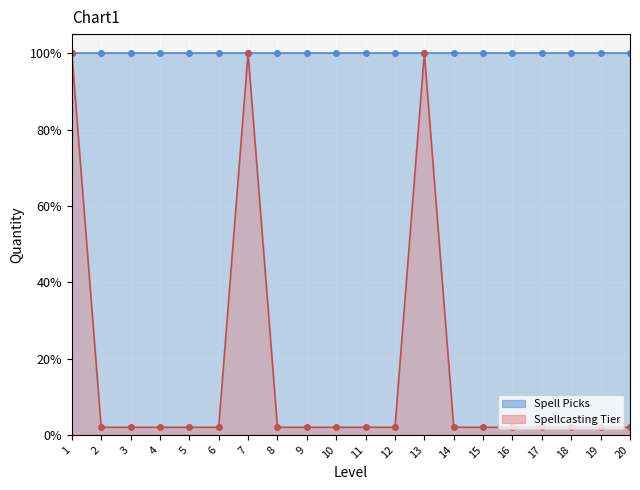

Is it true that Spell Picks line equals 1.4 at 6?

False